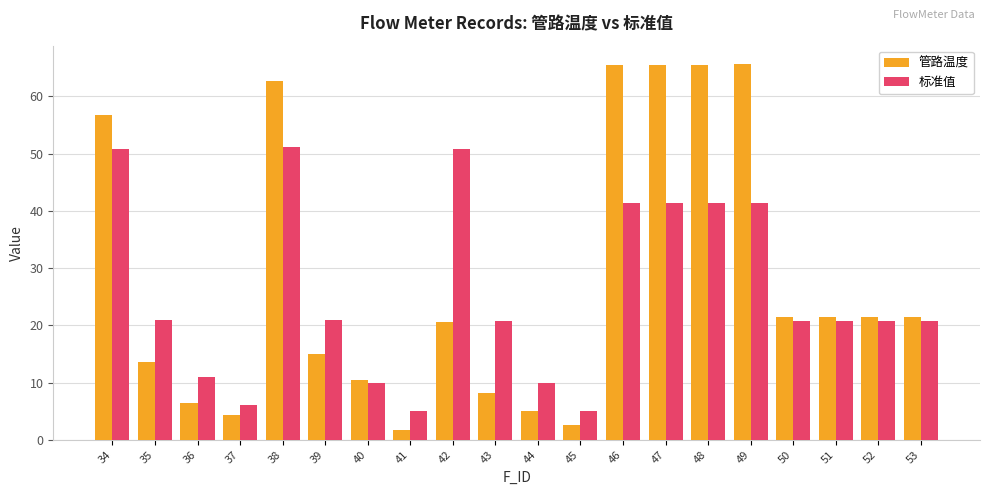

True or false: 管路温度 has a value of 21.5 at 51.

True